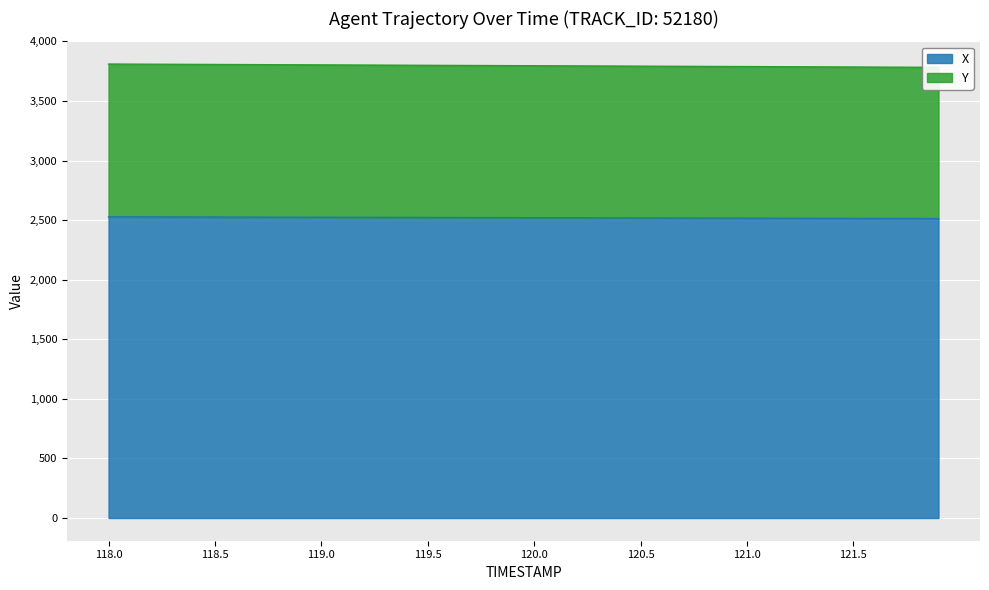

Read the Y value at 120.7.

3790.9